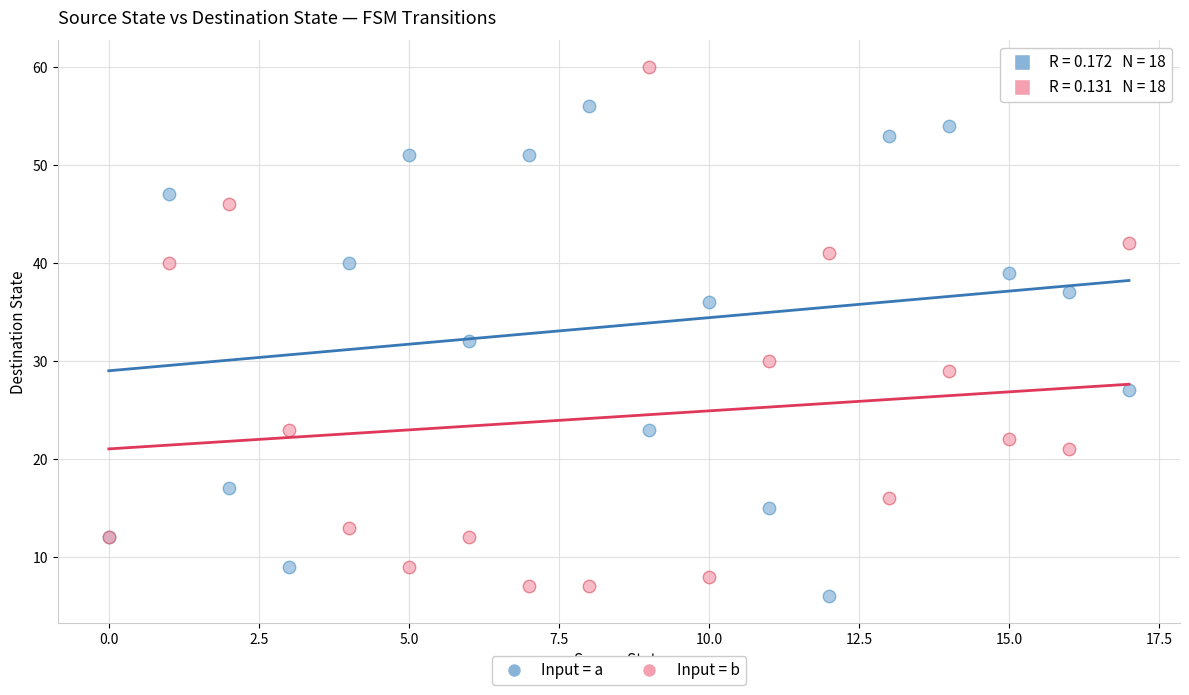

In the Input = b series, what Y value is closest to 33?

30